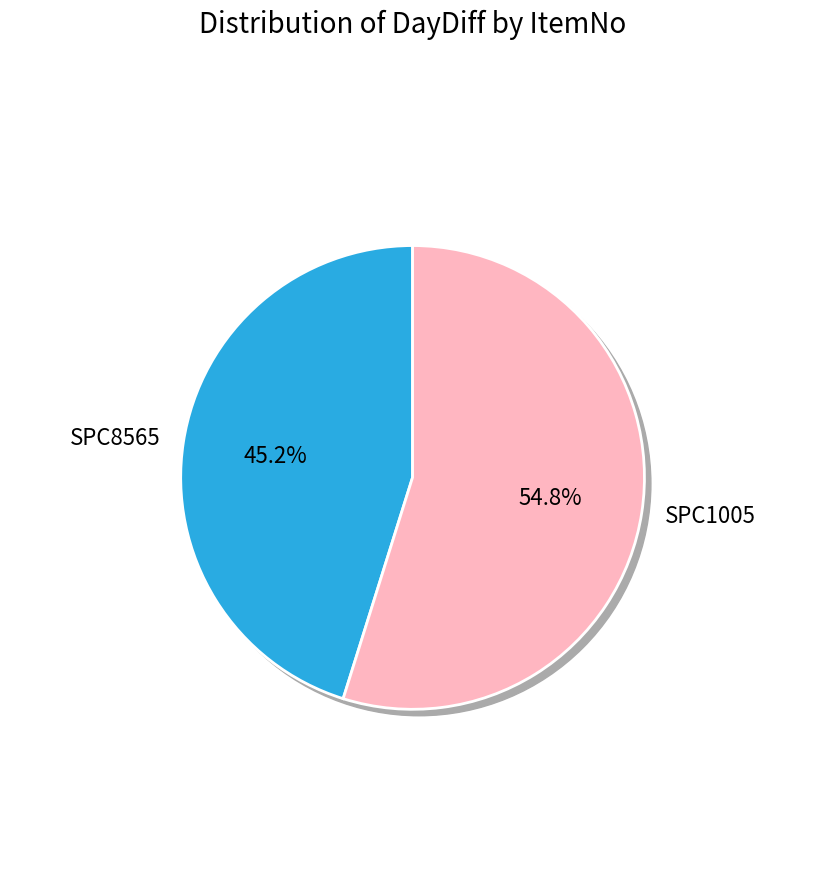

What is the largest slice in the pie chart?

SPC1005